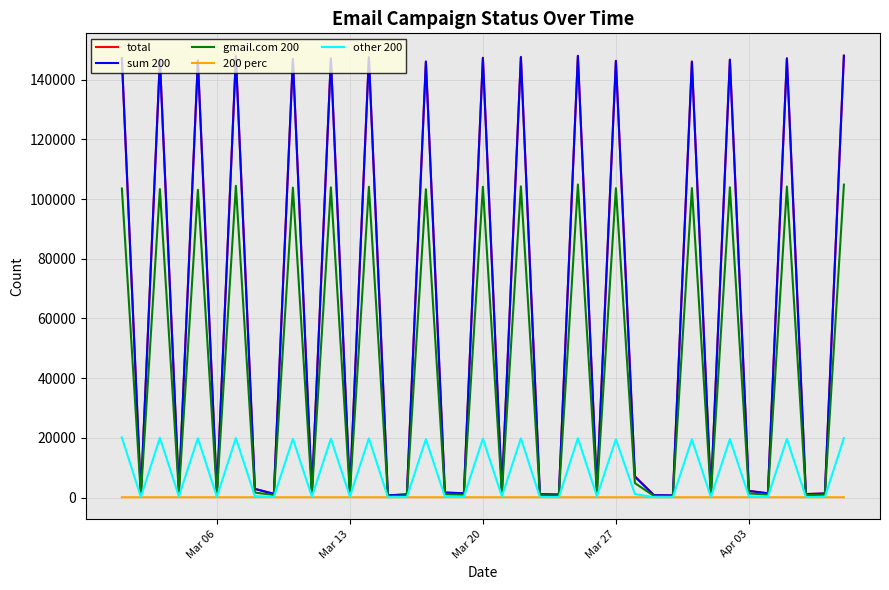

How many categories are shown in the chart?

39